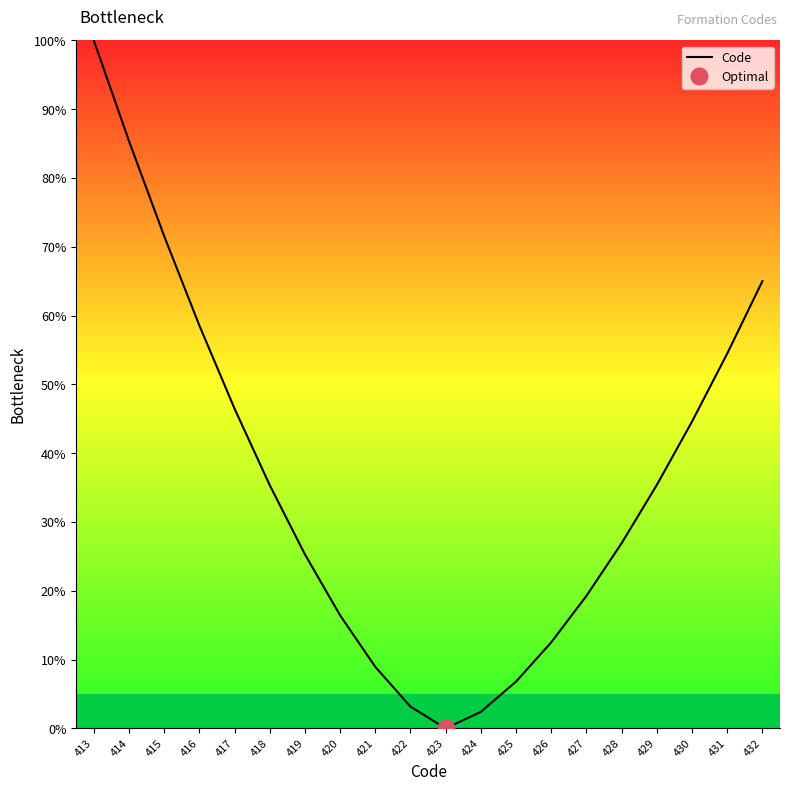

At which category does the data reach its first local valley?

423